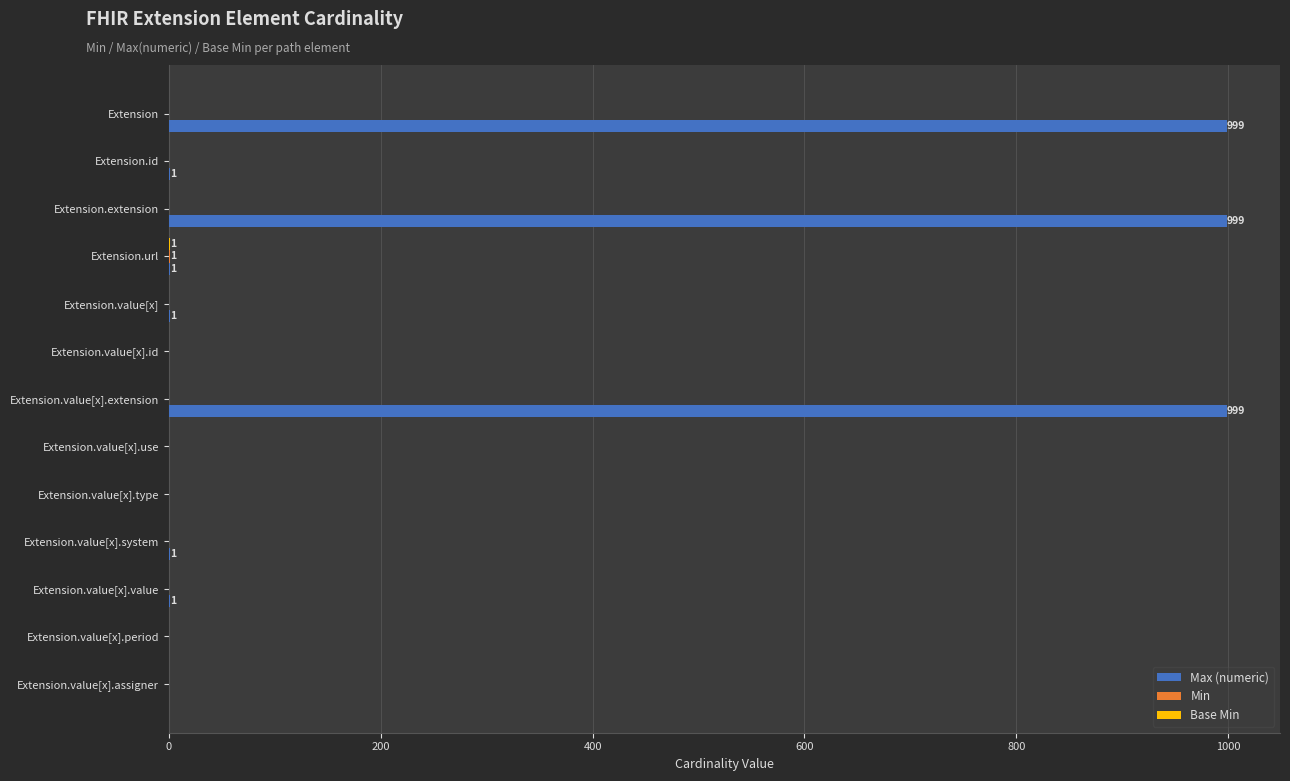

Which series has the largest total across all categories?

Max (numeric)